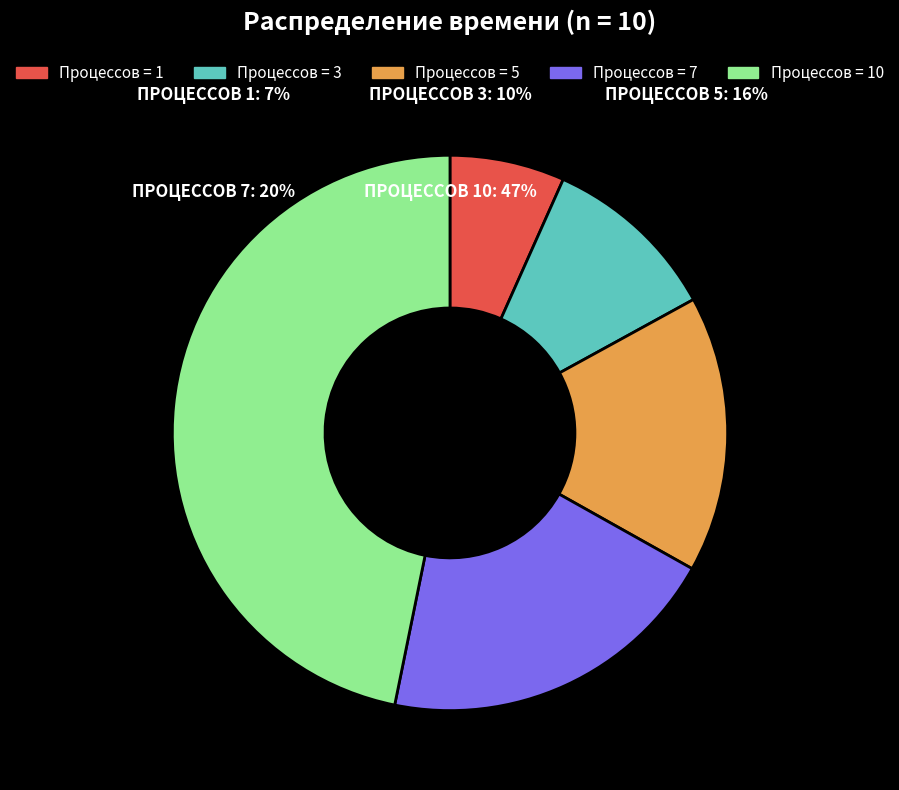

What is the total percentage of 10 and 7?

66.9%